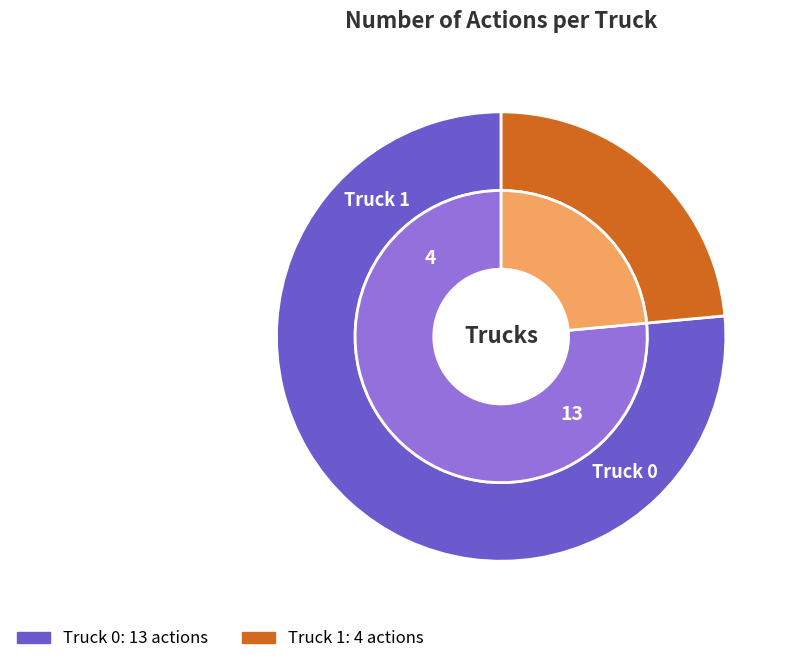

Count the number of slices in the pie.

2